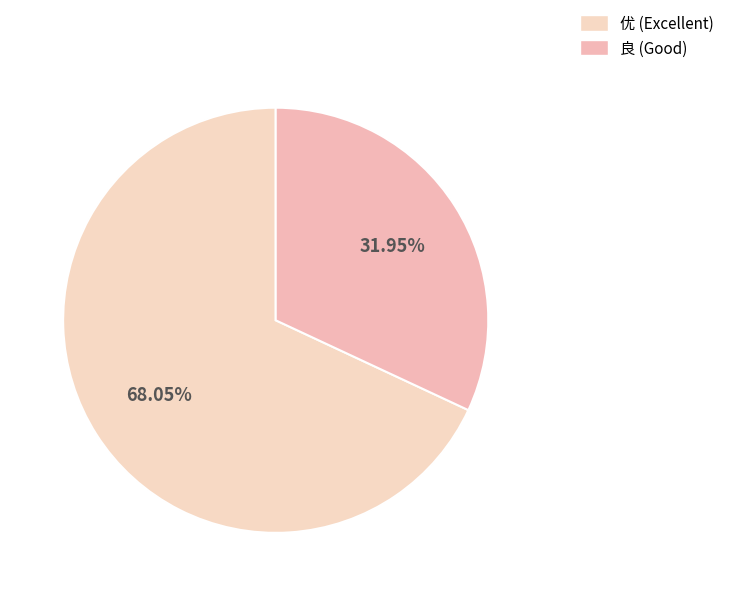

Rank the categories by value from lowest to highest.

良, 优